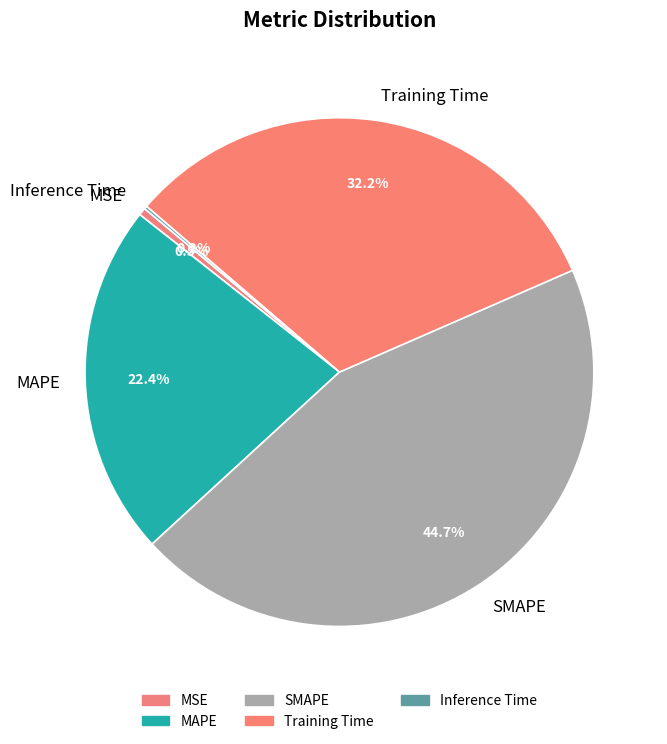

Do MAPE and Training Time together represent more than half of the pie?

Yes